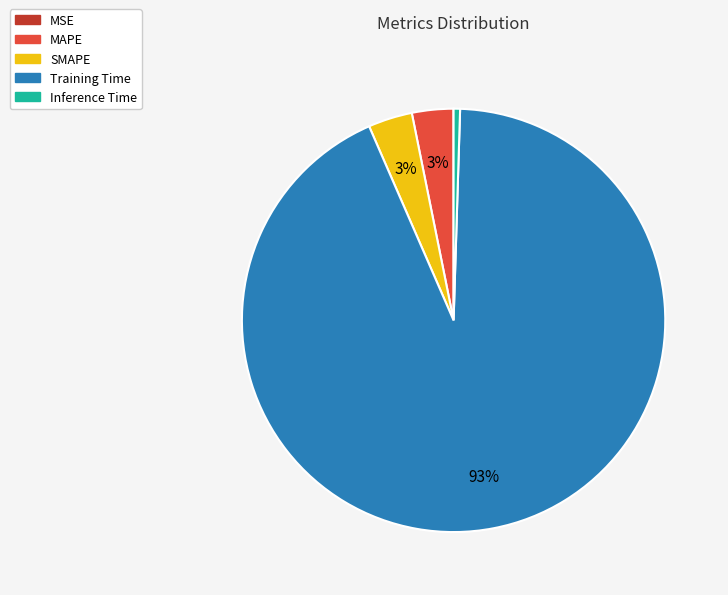

To the nearest percent, what is the difference between the Inference Time and SMAPE slice percentages?

3%